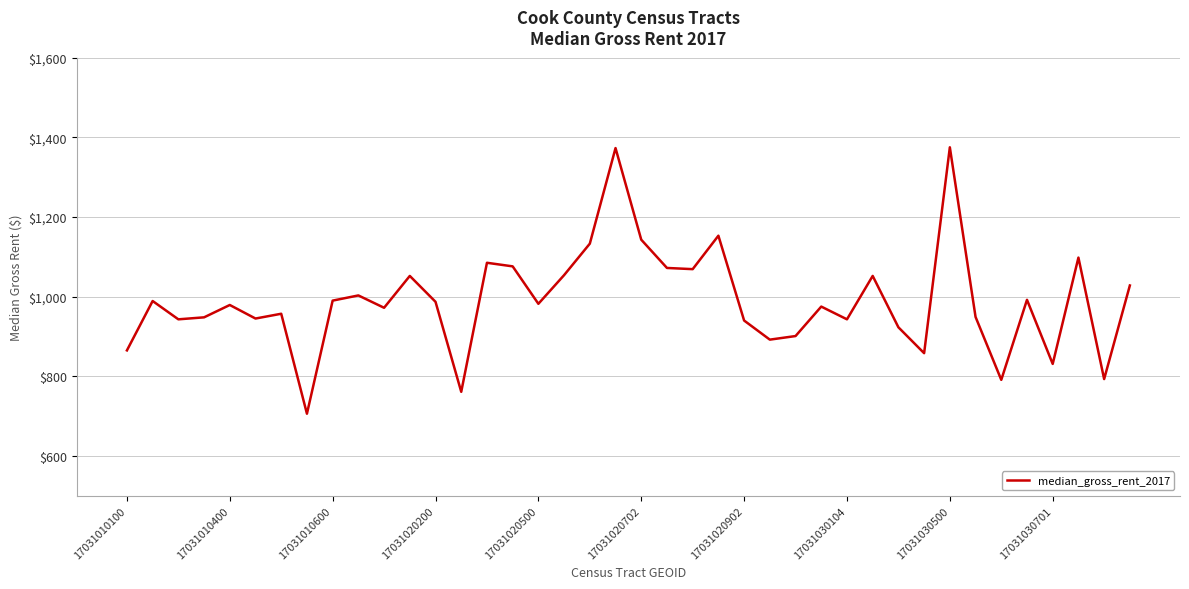

What is the difference between the maximum and minimum values?

669